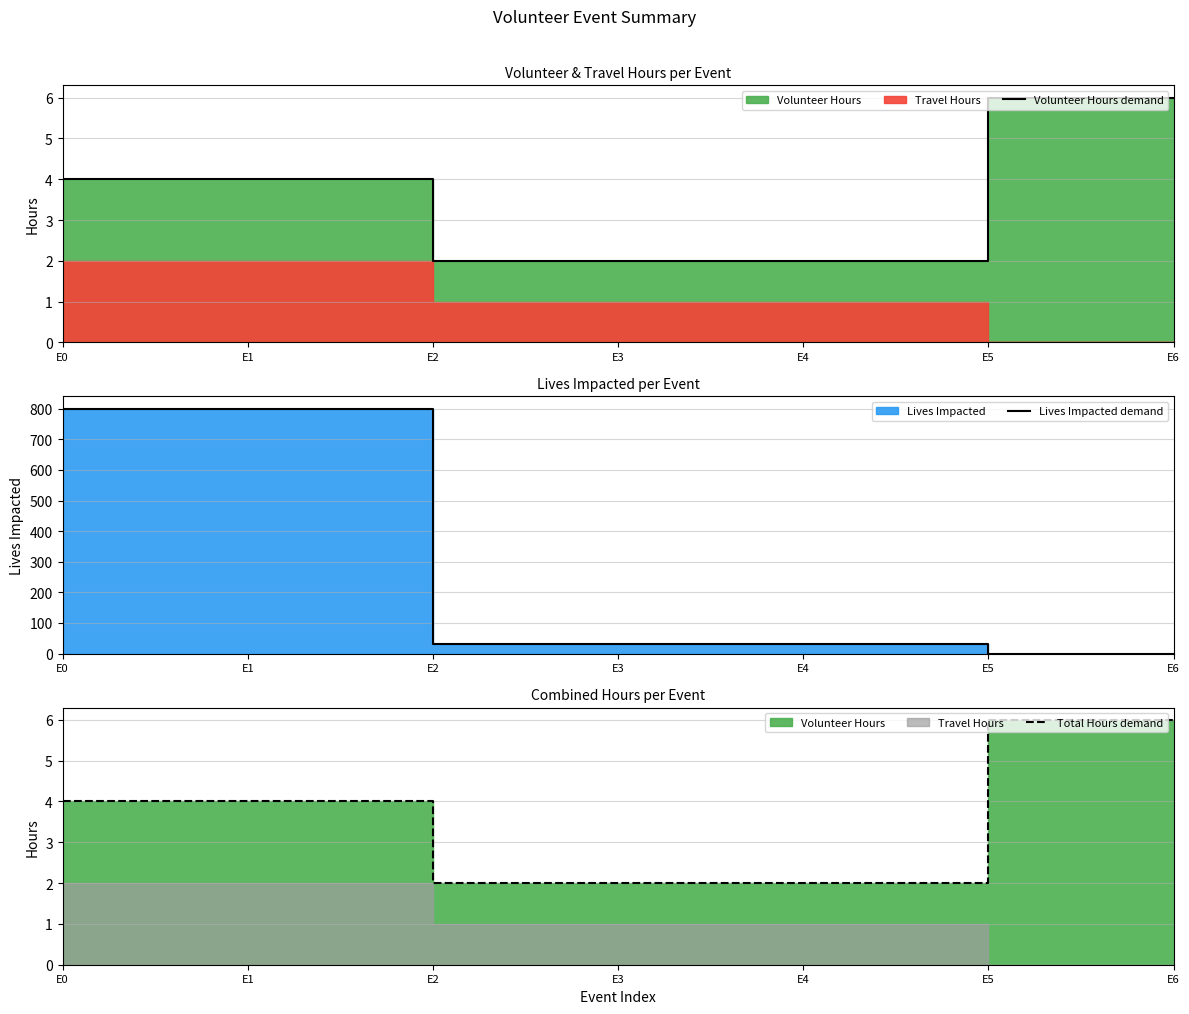

At which category does the chart reach its minimum across all series?

E5